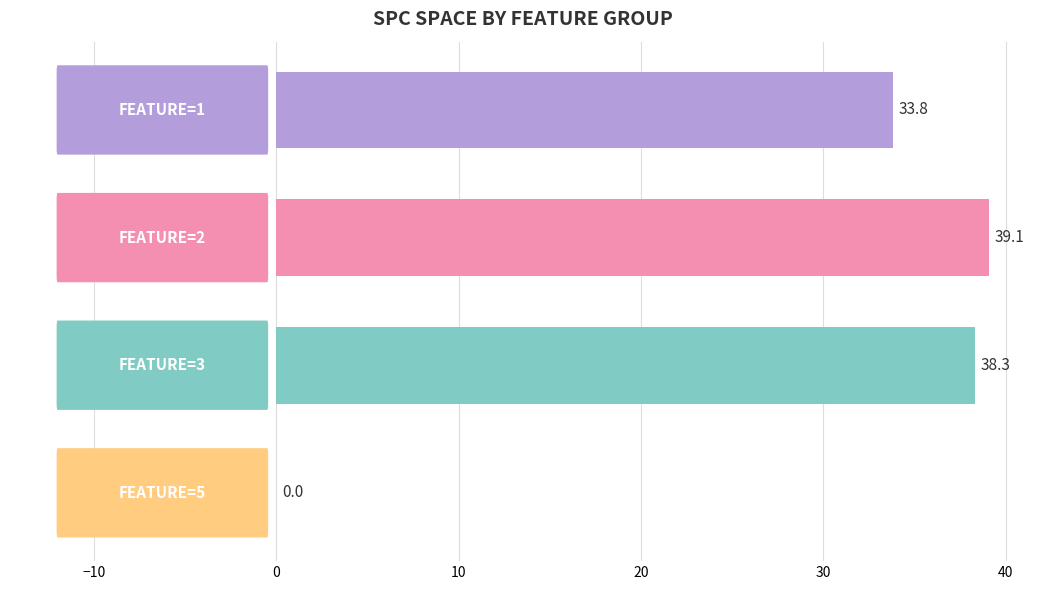

What is the greatest value displayed?

39.1